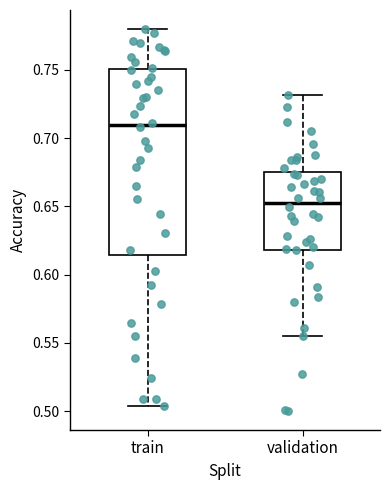

Reading left to right, read every box against the y-axis: the position of its median line, the range the box covers, and the ends of its whiskers. The values are not printed on the chart, so give them approximately, as read against the axis.

train: median 0.710, box 0.615 to 0.750, whiskers 0.505 to 0.780
validation: median 0.655, box 0.620 to 0.675, whiskers 0.555 to 0.730